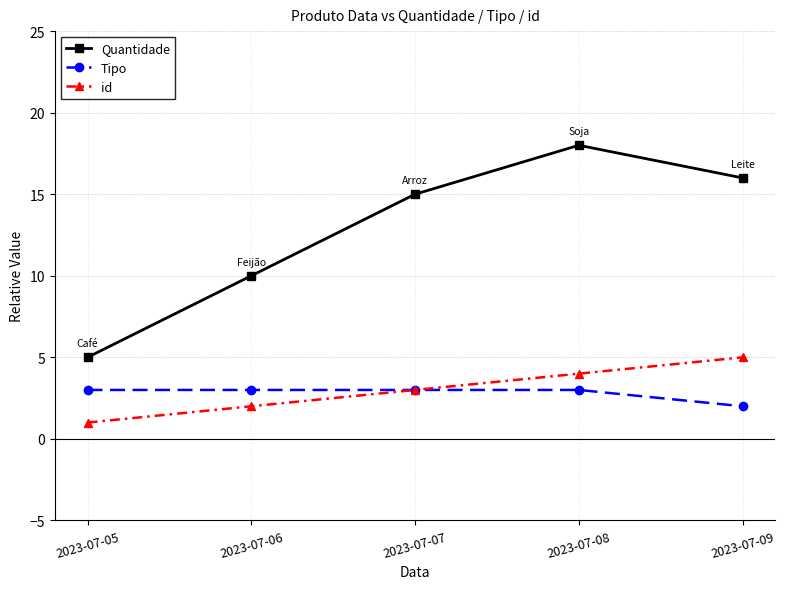

What is the maximum value shown in the chart?

18